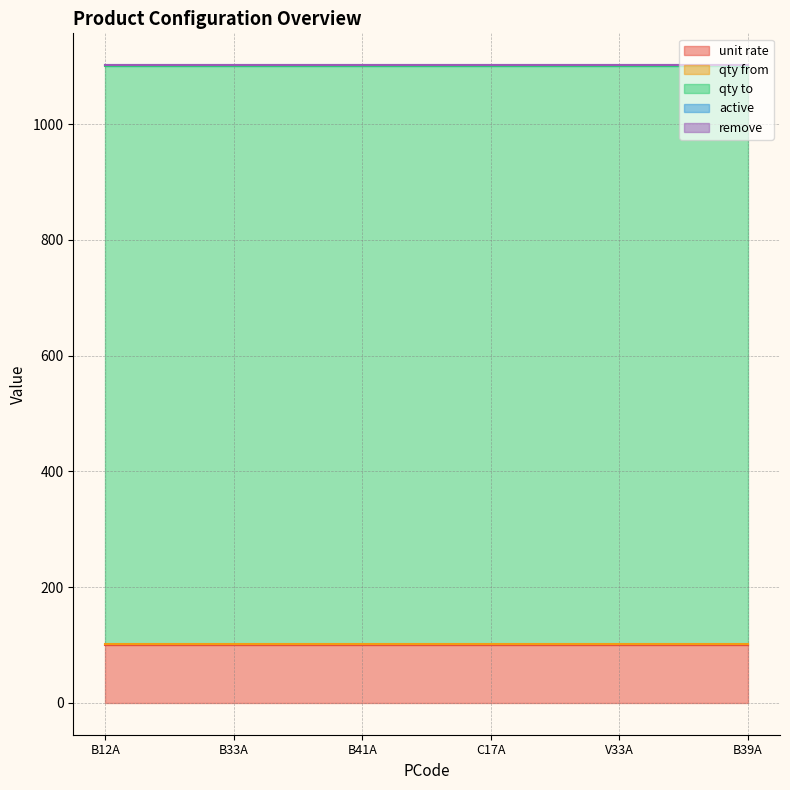

At how many categories does at least one series exceed 944?

6